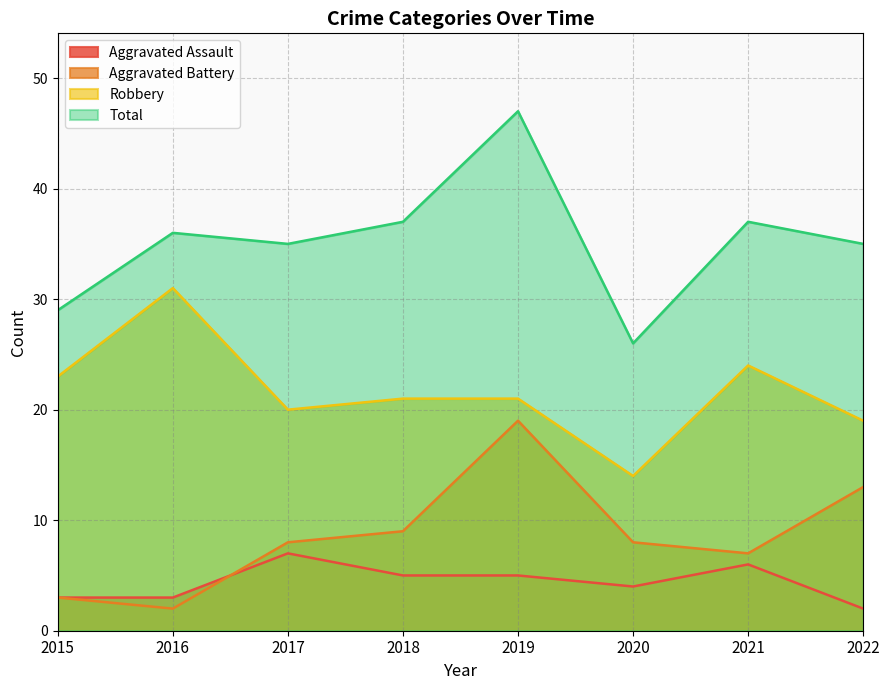

Rank the series by their maximum value, from highest to lowest.

Total, Robbery, Aggravated Battery, Aggravated Assault